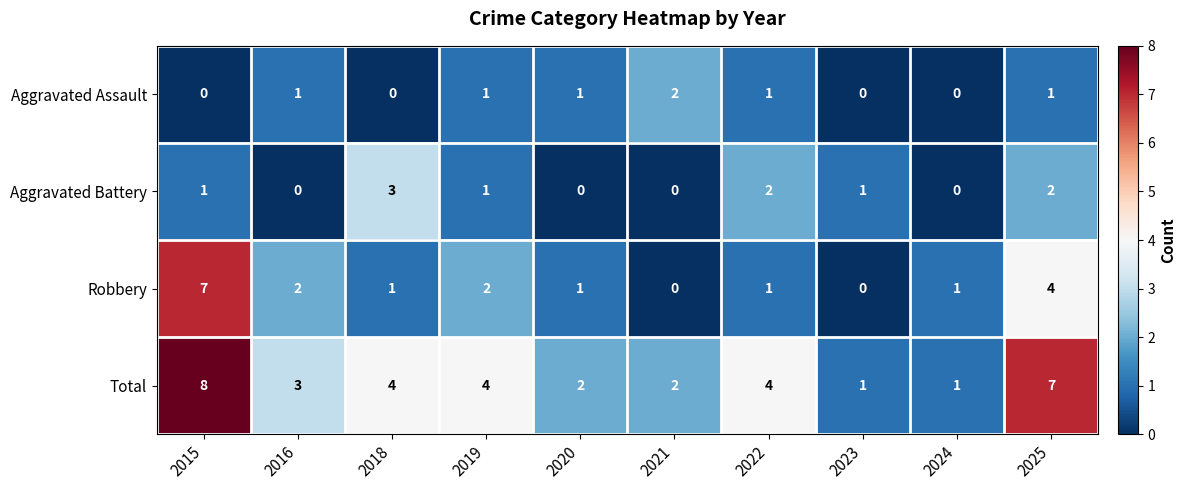

The Aggravated Assault series shows 2 at 2021. True or false?

True